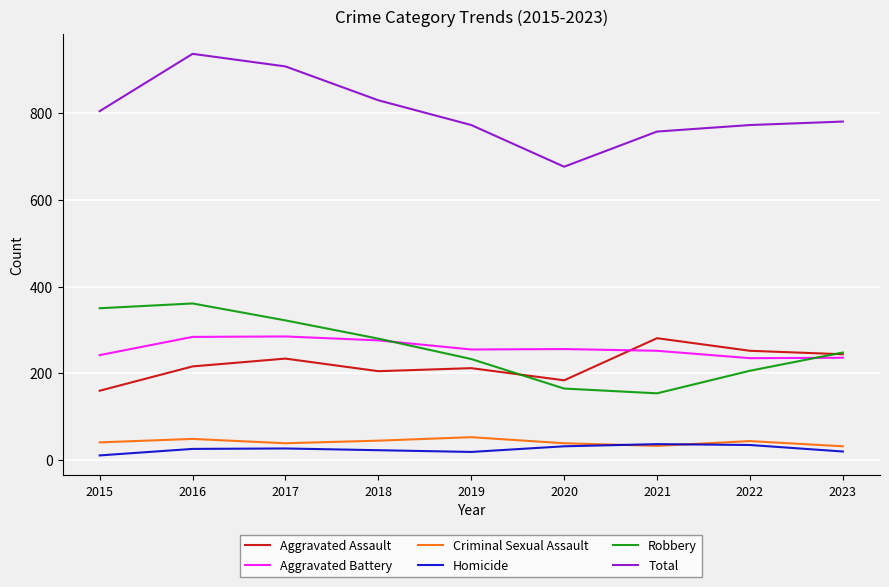

True or false: Criminal Sexual Assault and Total cross at least once.

False